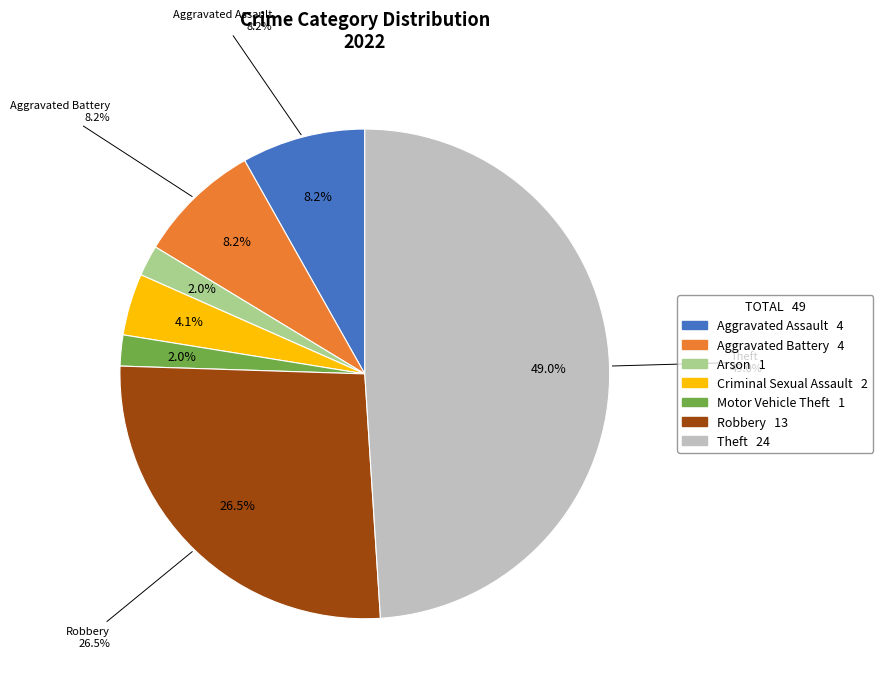

Is it true that Arson is 9% of the pie?

False